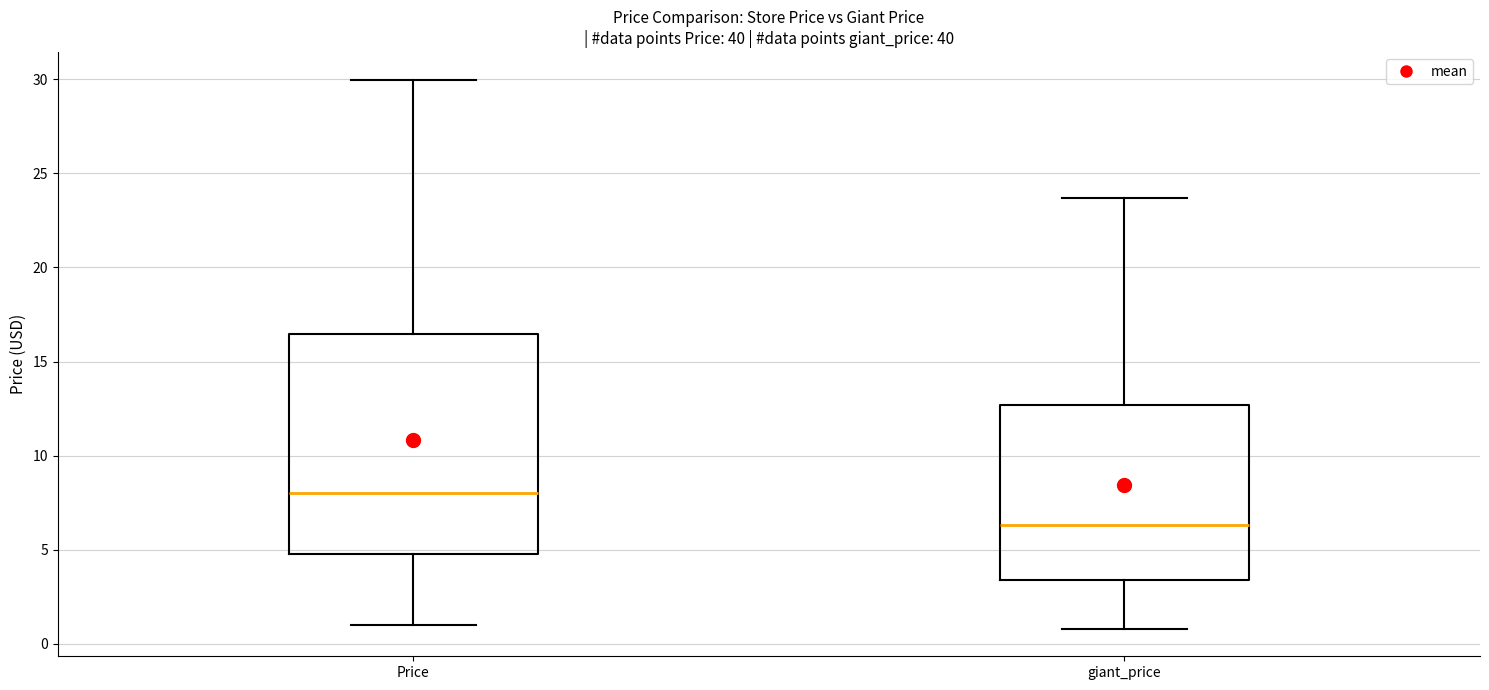

Reading left to right, transcribe this box plot: for each box, give where its median line is, the range the box spans, and where its two whiskers end, as read against the y-axis. The values are not printed on the chart, so give them approximately, as read against the axis.

Price: median 8.0, box 4.5 to 16.5, whiskers 1.0 to 30.0
giant_price: median 6.5, box 3.5 to 12.5, whiskers 1.0 to 23.5